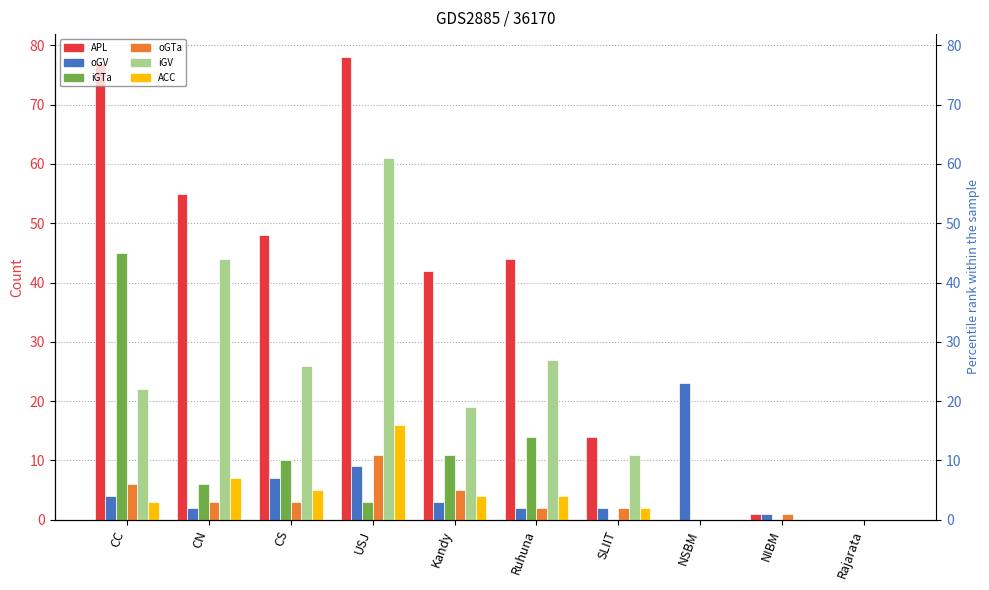

At which category is the sum across all series the highest?

USJ